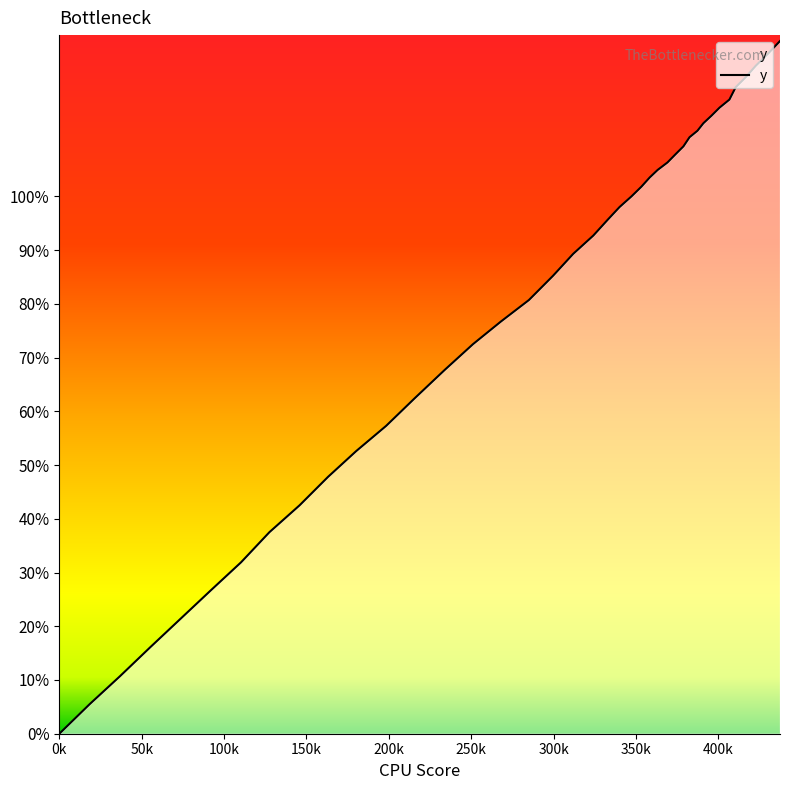

What is the maximum value shown in the chart?

128.9